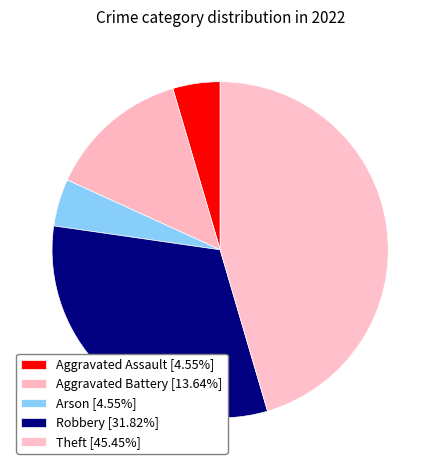

What is the change in value from Robbery to Theft?

+3